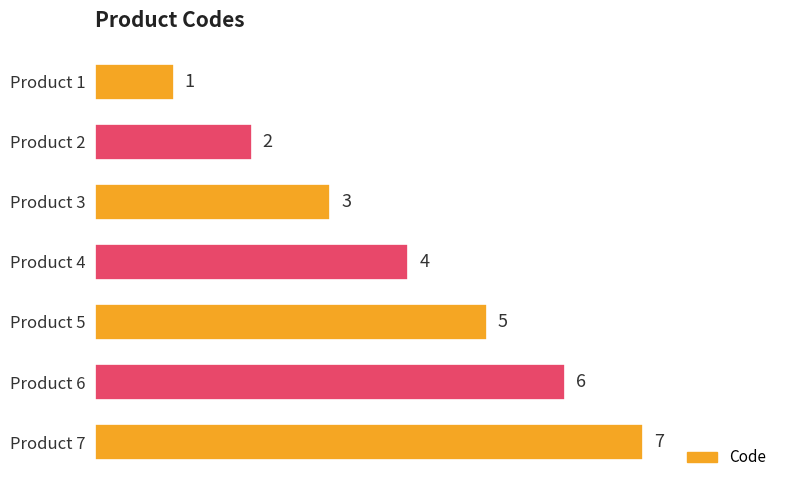

Is it true that the value at Product 2 is 2?

True